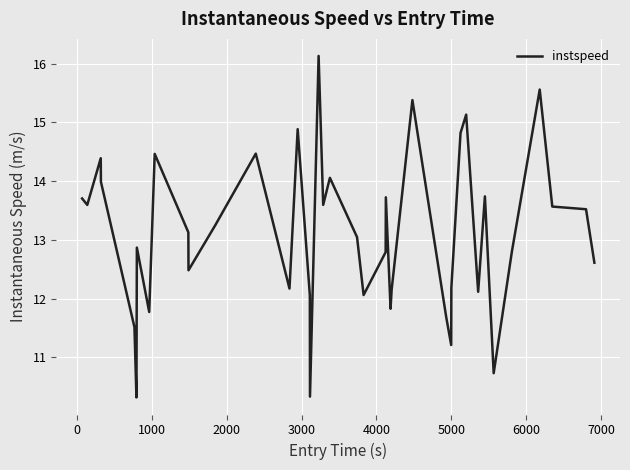

What is the maximum value shown in the chart?

16.1